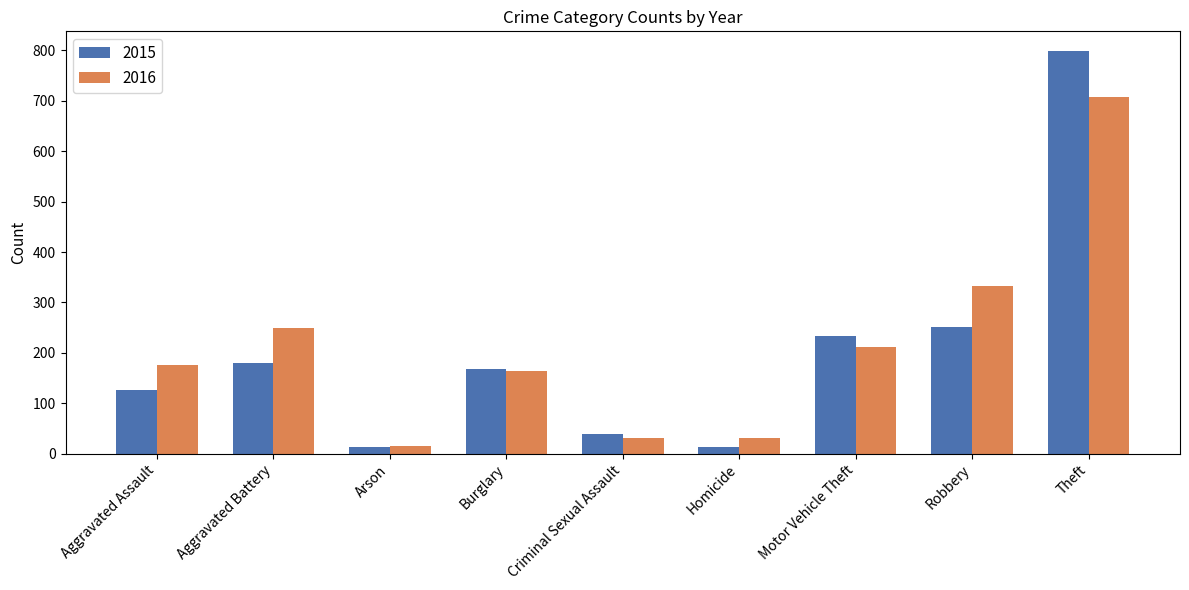

What is the average value of the 2015 series?

202